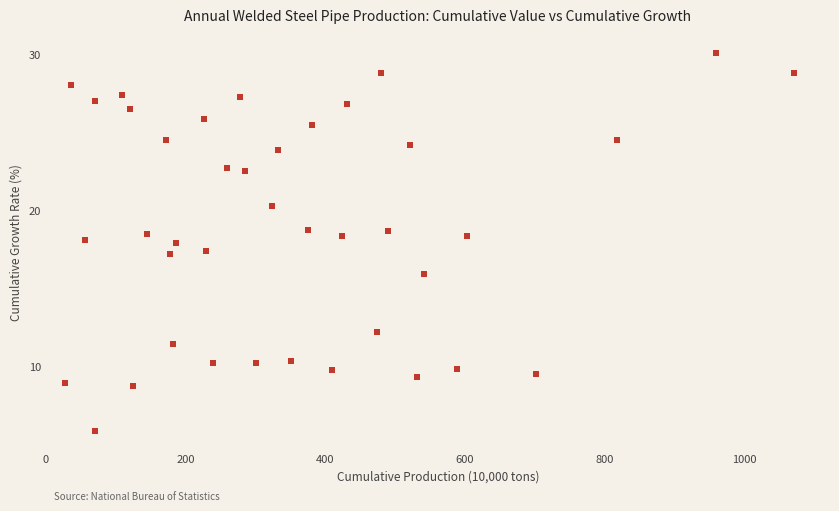

What is the range of X values (max minus min)?

1043.0